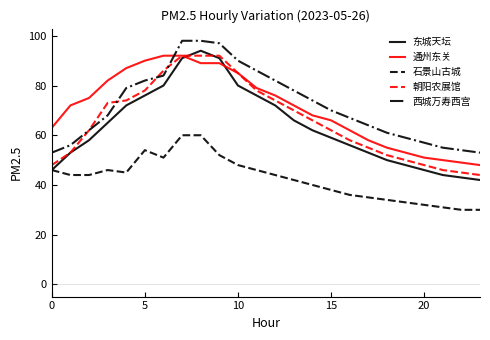

Reading left to right, list all the values displayed in this chart.

东城天坛: 46	53	58	65	72	76	80	91	94	91	80	76	72	66	62	59	56	53	50	48	46	44	43	42
通州东关: 63	72	75	82	87	90	92	92	89	89	85	79	76	72	68	66	62	58	55	53	51	50	49	48
石景山古城: 46	44	44	46	45	54	51	60	60	52	48	46	44	42	40	38	36	35	34	33	32	31	30	30
朝阳农展馆: 48	53	62	73	74	78	86	92	92	92	85	78	74	70	66	62	58	55	52	50	48	46	45	44
西城万寿西宫: 53	56	62	68	79	82	84	98	98	97	90	86	82	78	74	70	67	64	61	59	57	55	54	53